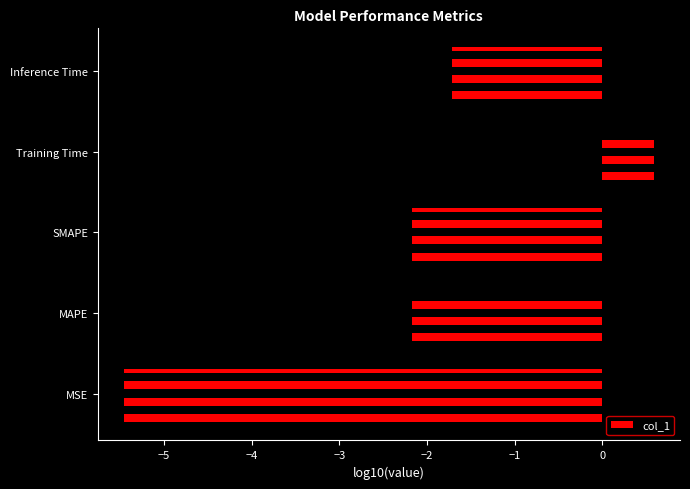

Is it true that the value at Inference Time is -3.1?

False